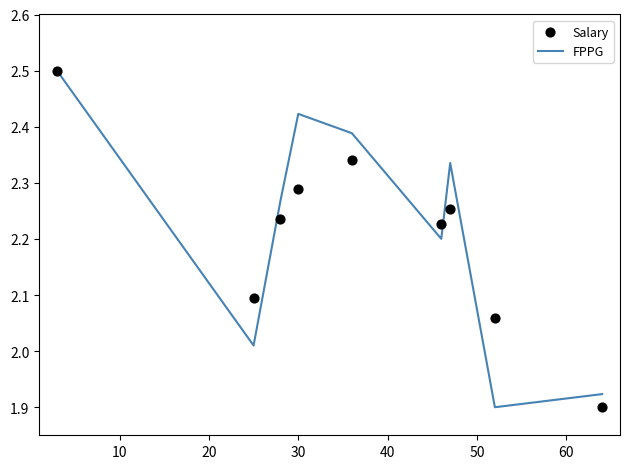

Which series has the largest Y range (max minus min)?

FPPG